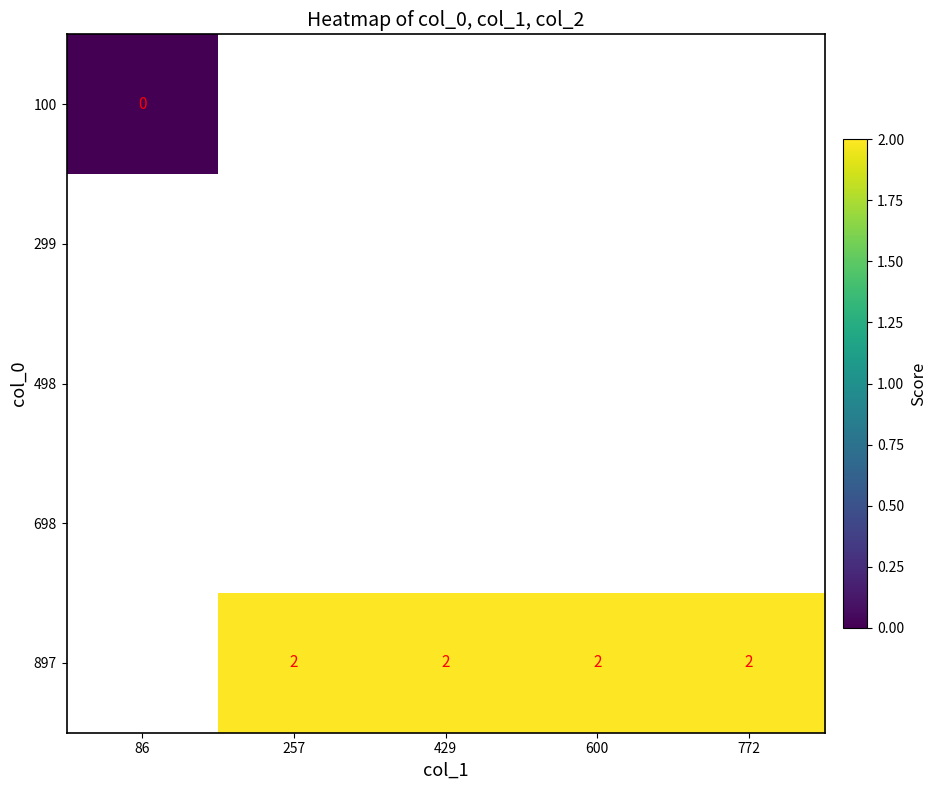

At how many categories does at least one series exceed 0?

4